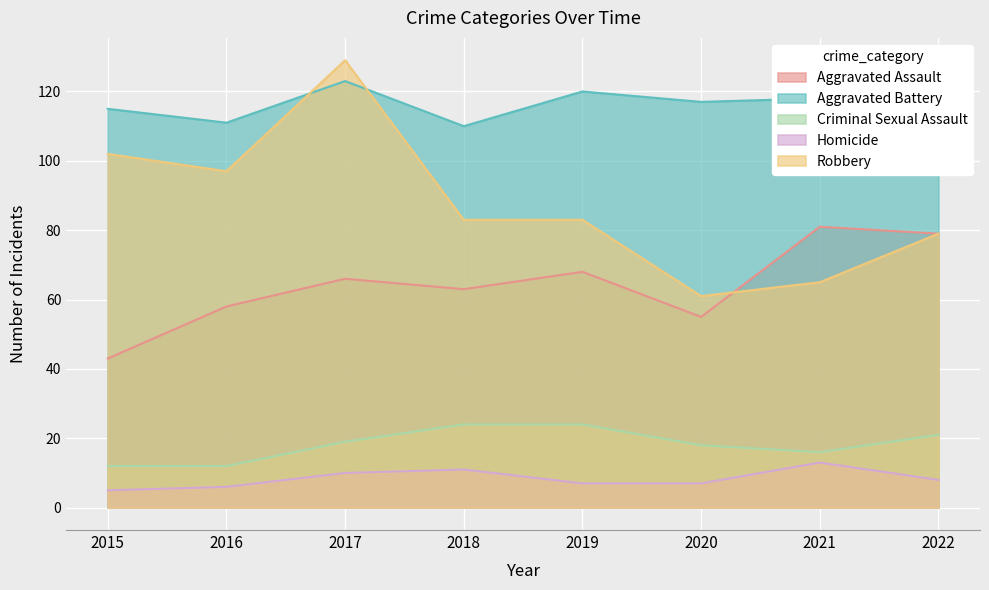

Which series has the largest range (max minus min)?

Robbery